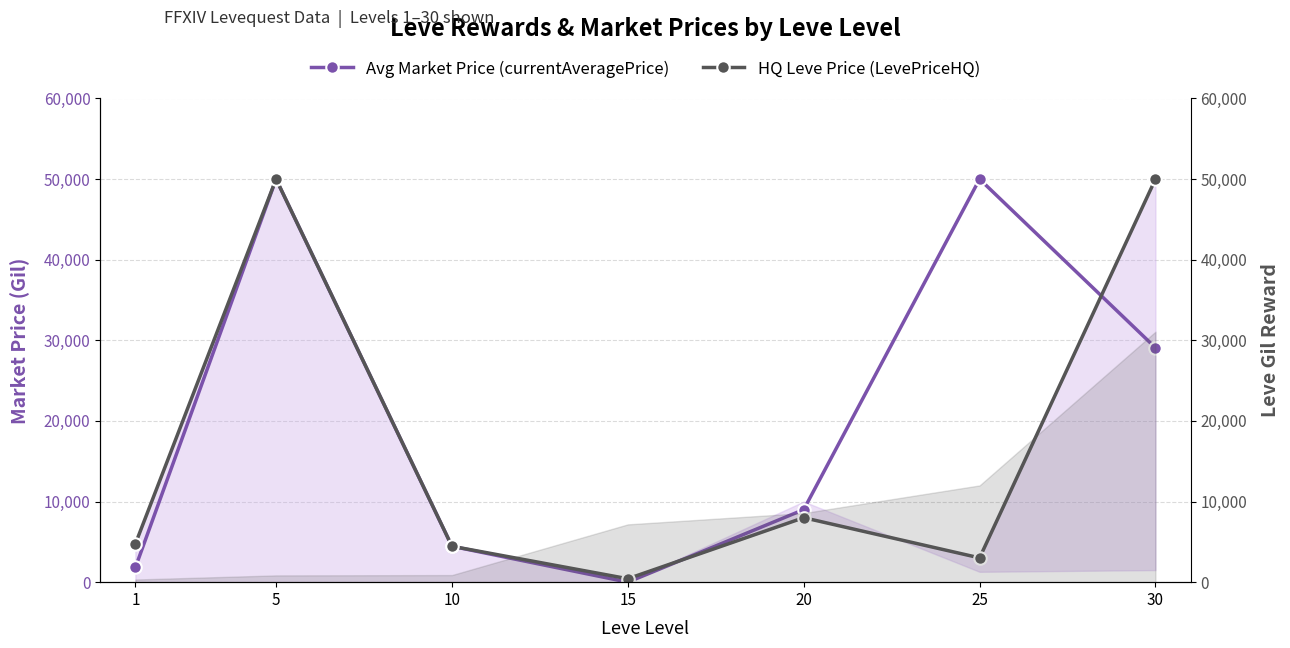

Reading left to right, what are all the values shown in this chart?

Avg Market Price (currentAveragePrice): 1=1820	5=50000	10=4454	15=0	20=9000	25=50000	30=29082
HQ Leve Price (LevePriceHQ): 1=4750	5=50000	10=4454	15=425	20=8000	25=3014	30=50000